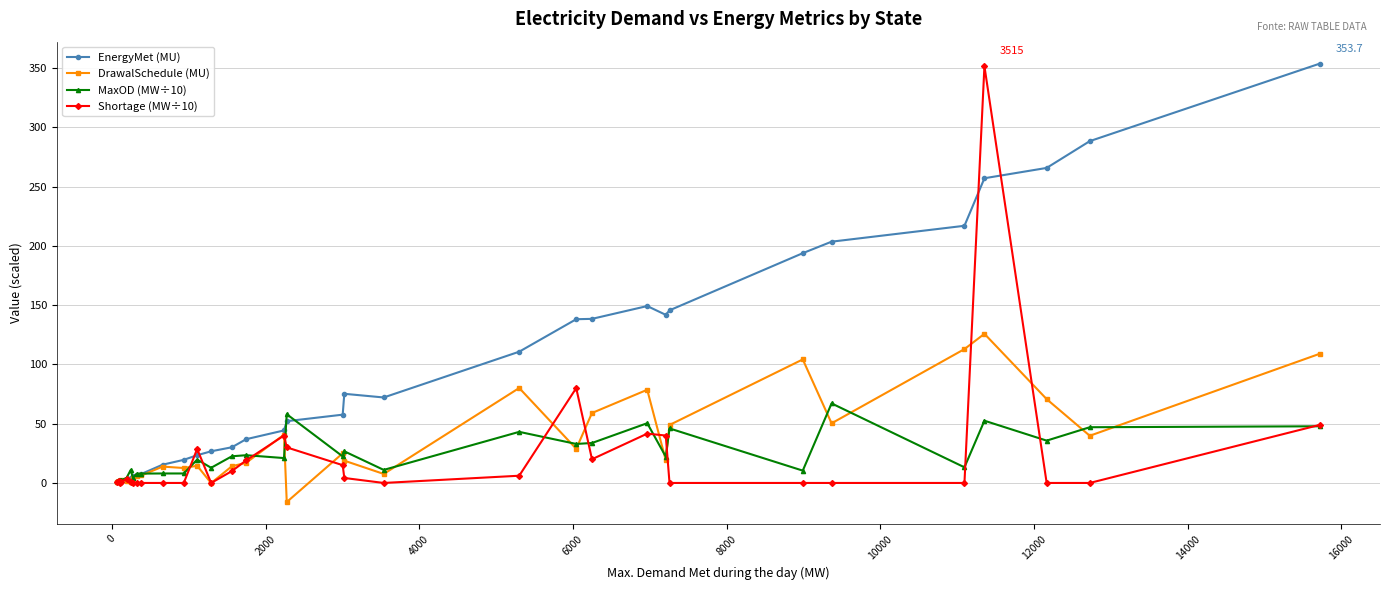

What is the difference between the maximum and second lowest values in the Shortage (MW÷10) series?

351.5